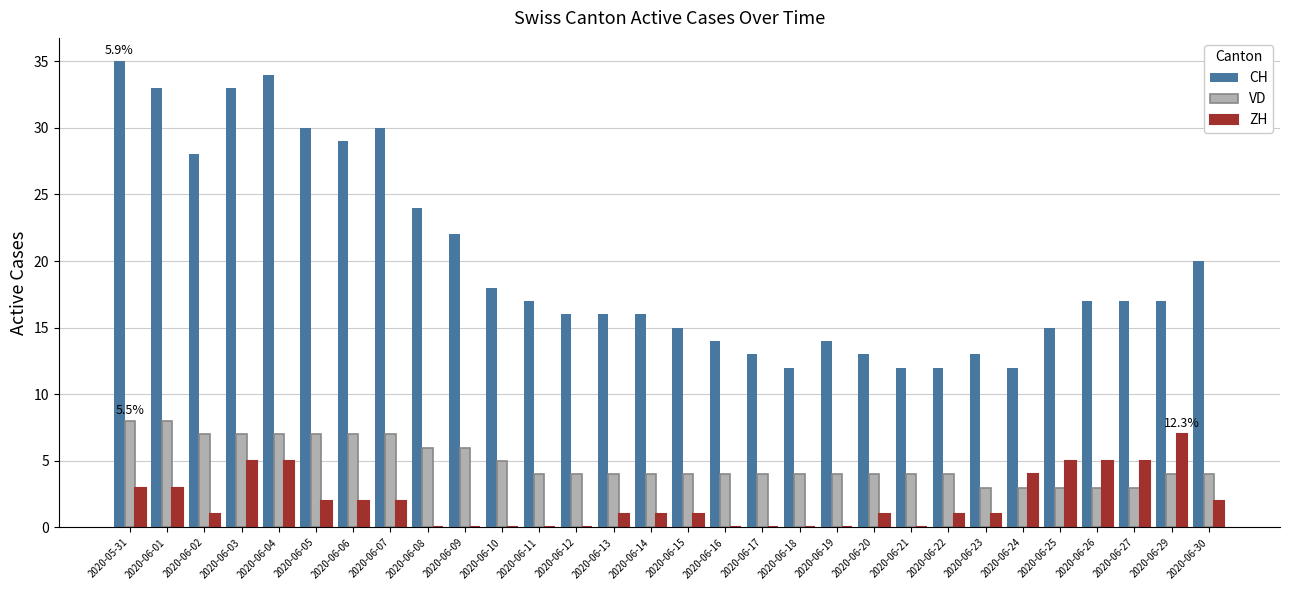

What is the total value across all series at 2020-06-20?

18